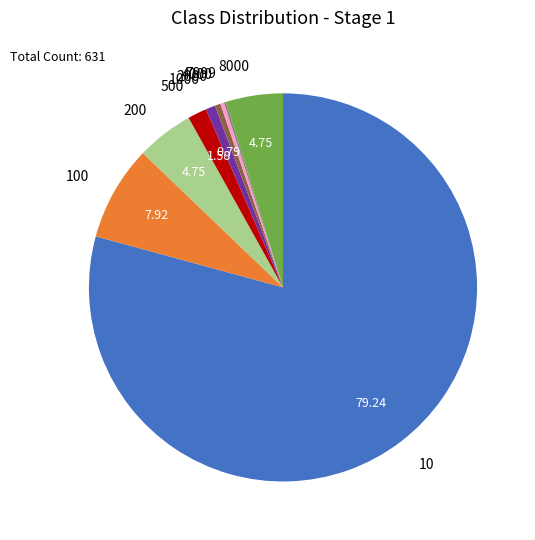

What is the largest slice in the pie chart?

10